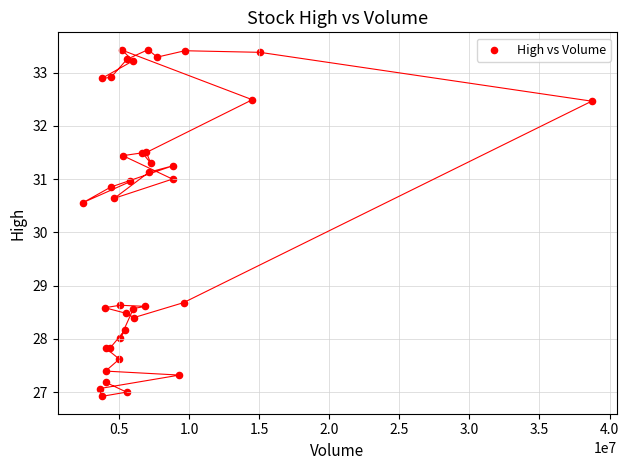

What Y value in the scatter plot is closest to 30?

30.6